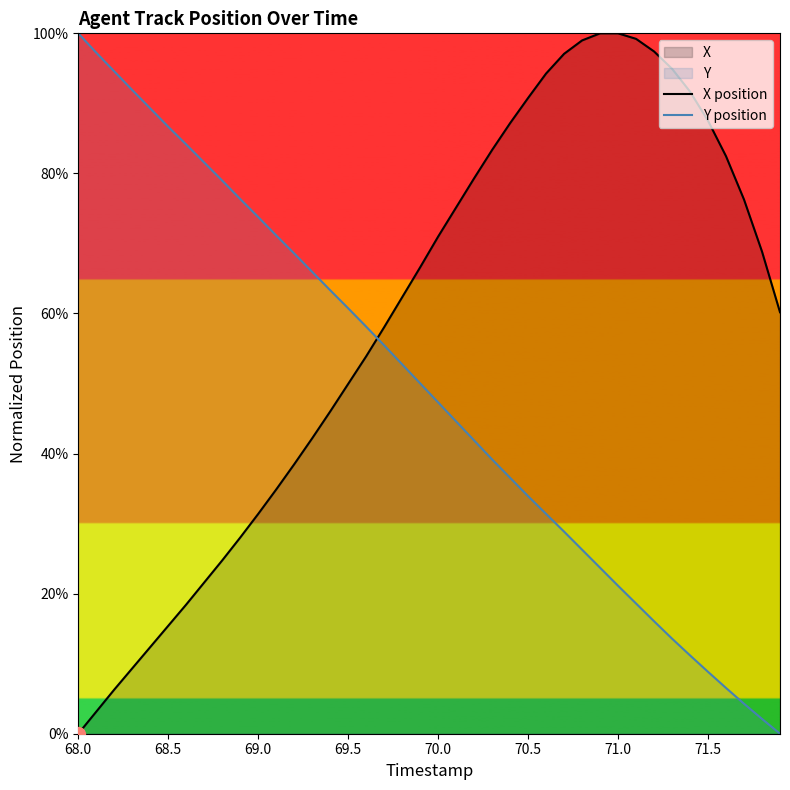

What is the value of the Y position point at the 5th from the left?

89.3